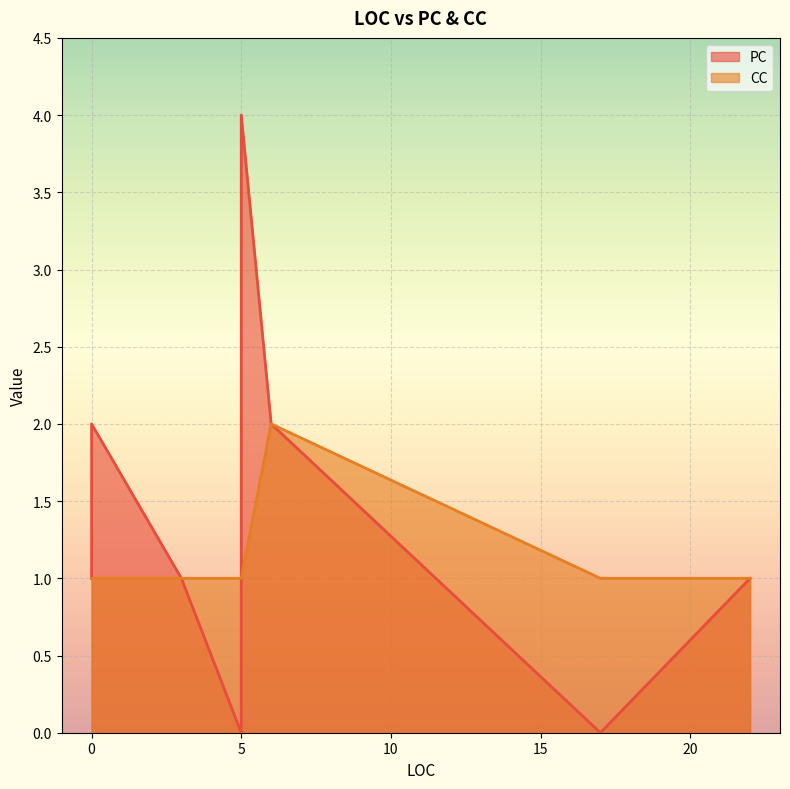

At how many categories does at least one series exceed 3?

1